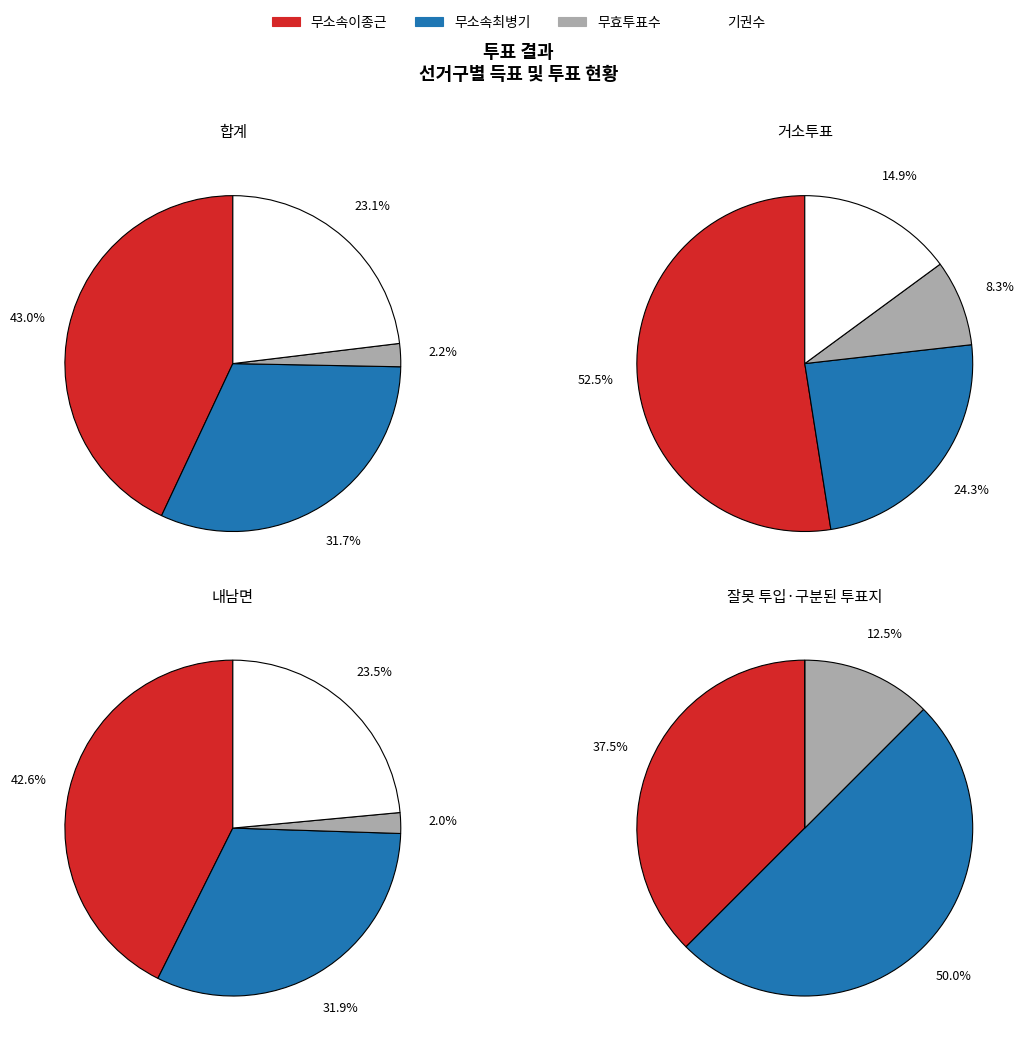

To the nearest percent, what portion does 내남면 represent?

49%